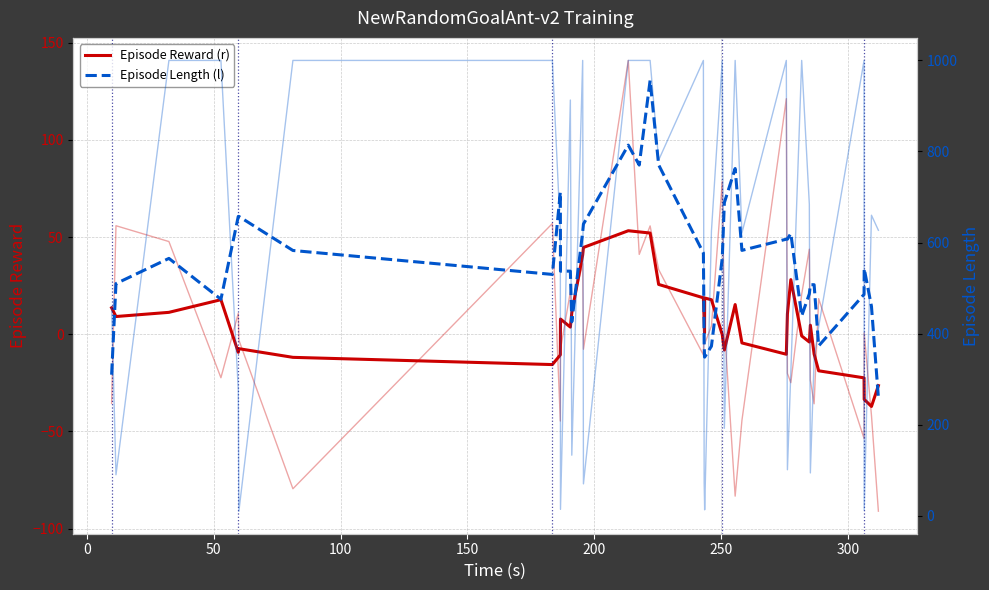

Reading left to right, transcribe all the data shown in this chart.

Episode Reward (r): 13.6	9.1	11.3	17.8	-9.3	-7.4	-11.9	-15.6	-10.6	7.8	3.7	11.1	40.8	44.6	53.3	52.7	52.1	25.6	18.7	6.6	0.8	18.7	17.8	-0.2	-8.1	15.3	-4.5	-10.3	10.5	28.1	-0.9	-4.0	4.7	-10.2	-18.8	-22.4	-33.5	-37.1	-26.4
Episode Length (l): 309.8	509.8	565.2	475.4	657.4	657.4	582.6	530.0	710.6	537.2	537.2	426.0	623.2	640.6	814.0	770.2	956.2	770.6	577.0	379.6	348.4	348.4	372.4	566.0	687.6	762.6	582.8	607.4	607.4	620.0	438.8	487.4	507.4	507.4	373.0	486.2	542.8	459.8	259.8